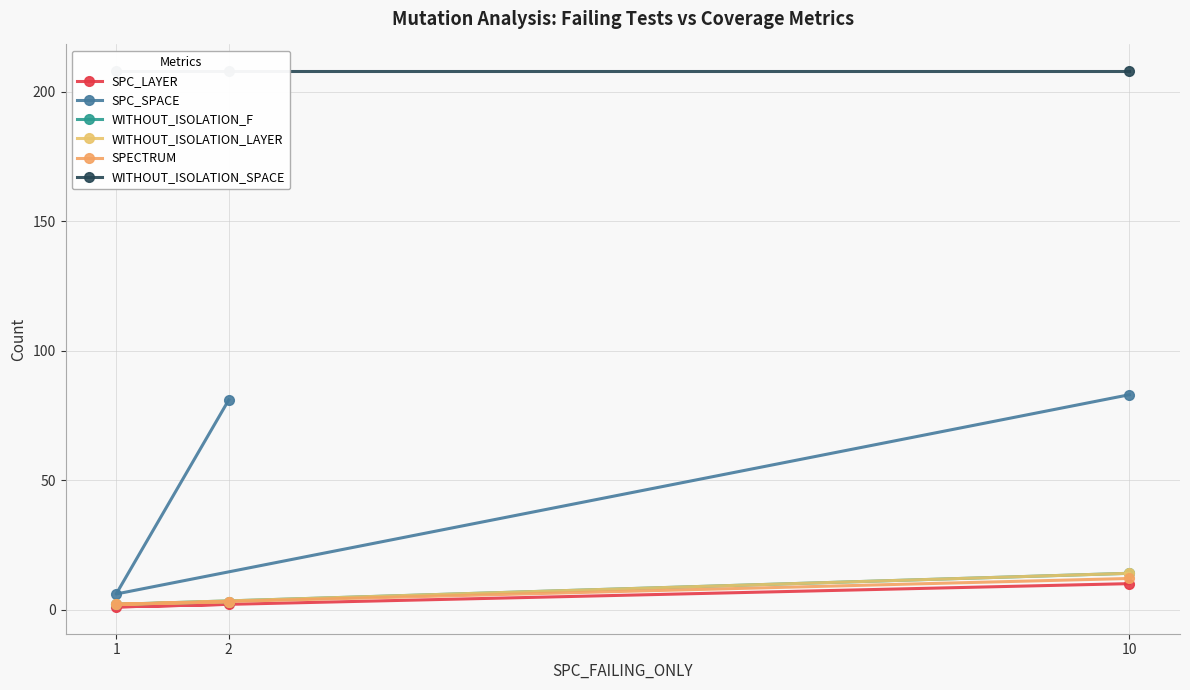

The SPC_LAYER series shows 10 at 10. True or false?

True